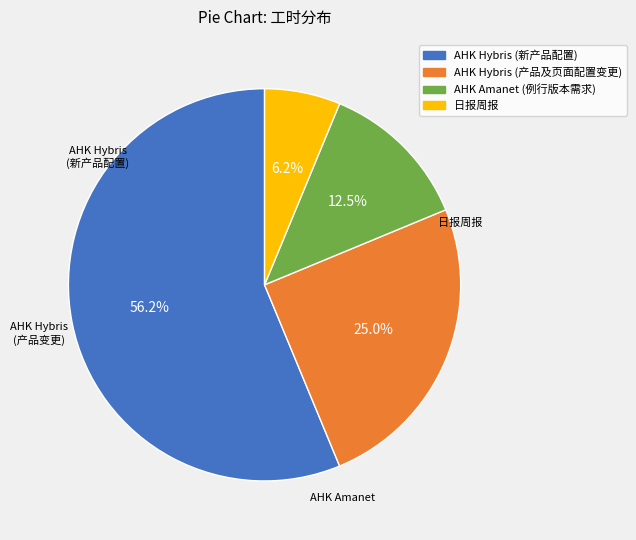

Which has a higher value, AHK Hybris (产品及页面配置变更) or 日报周报?

AHK Hybris (产品及页面配置变更)